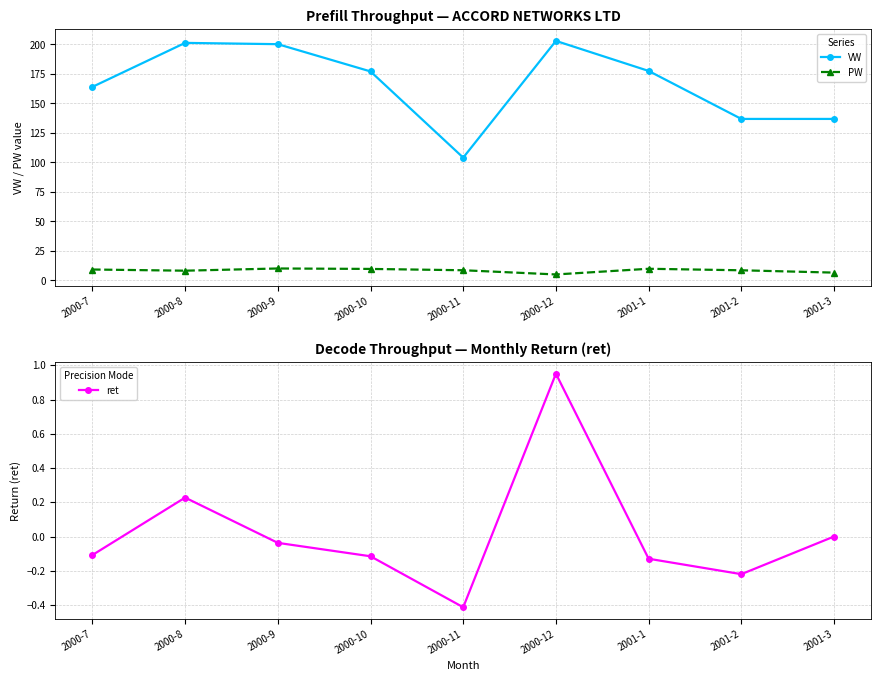

True or false: ret and PW intersect in this chart.

False